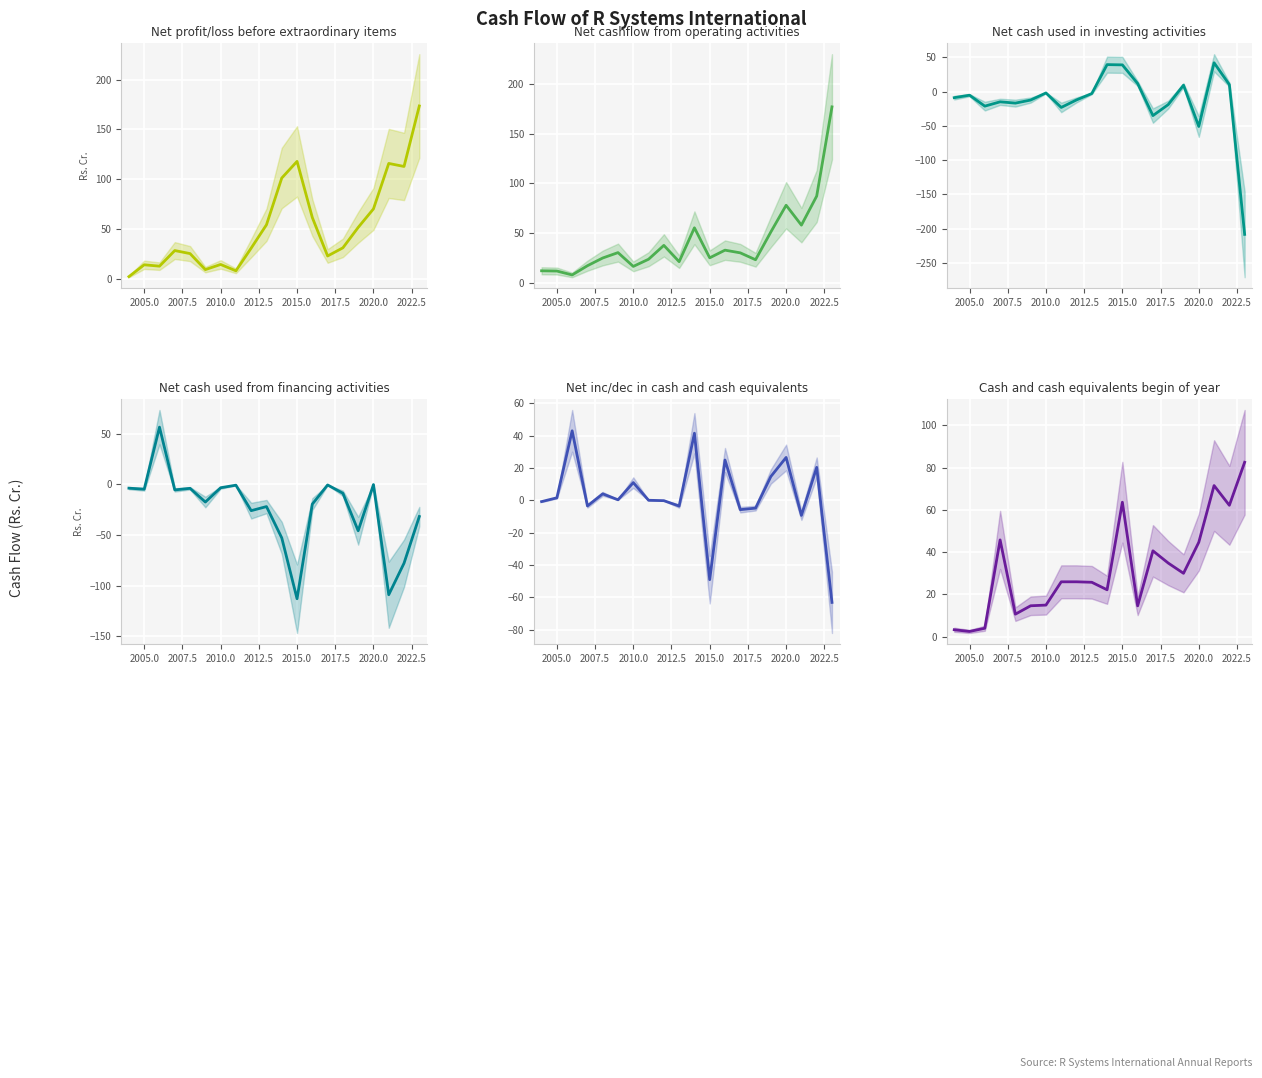

Which series has the largest total across all categories?

Net profit/loss before extraordinary items